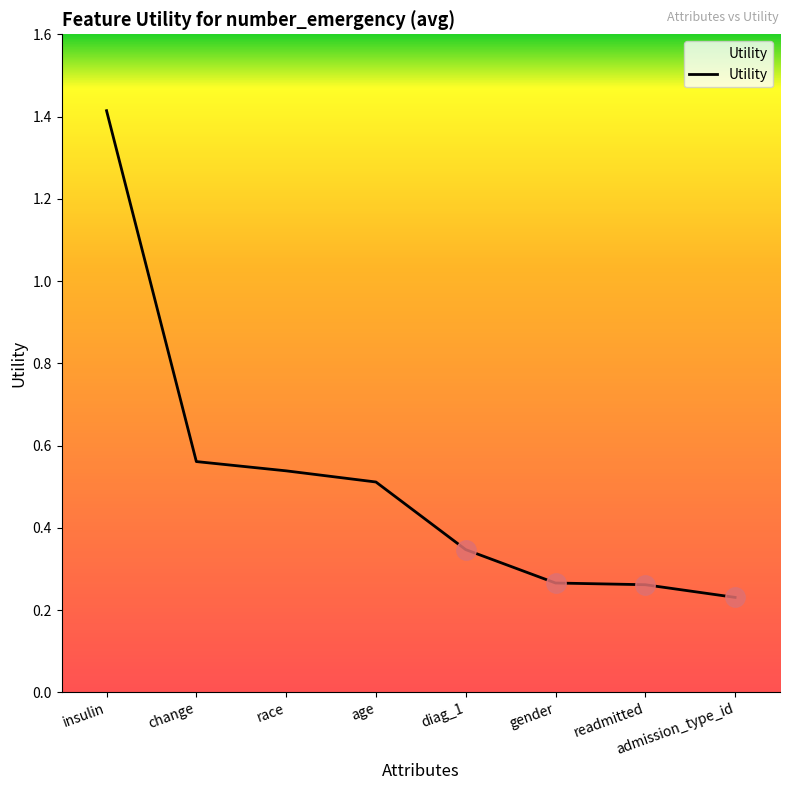

What is the difference between the maximum and minimum values?

1.2